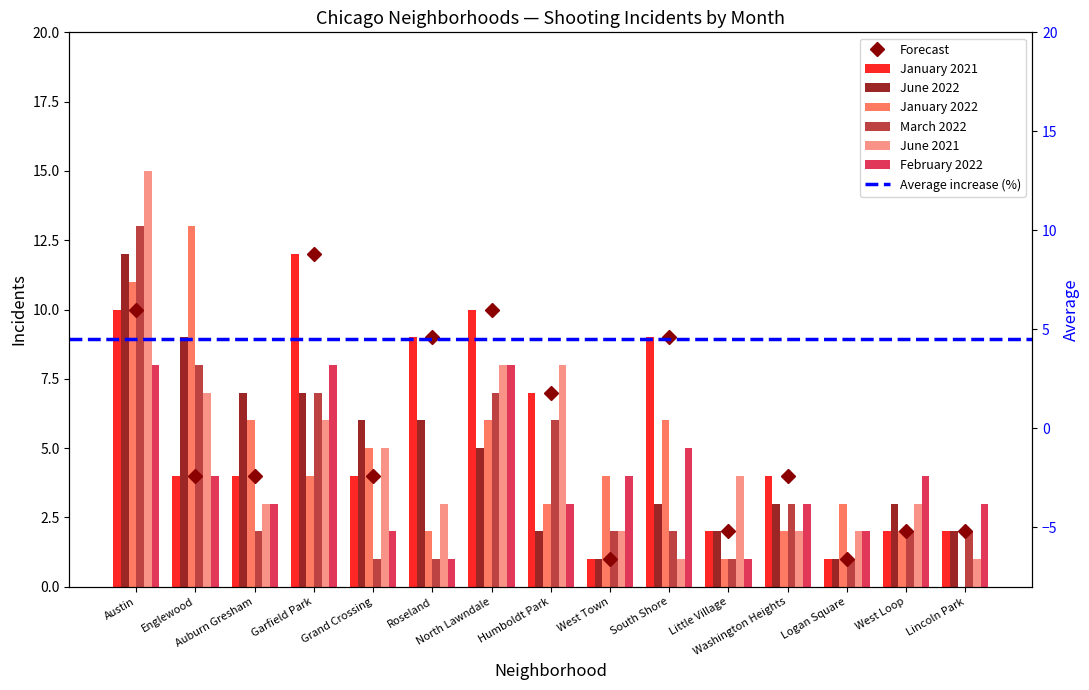

True or false: January 2022 has a value of 2 at Washington Heights.

True